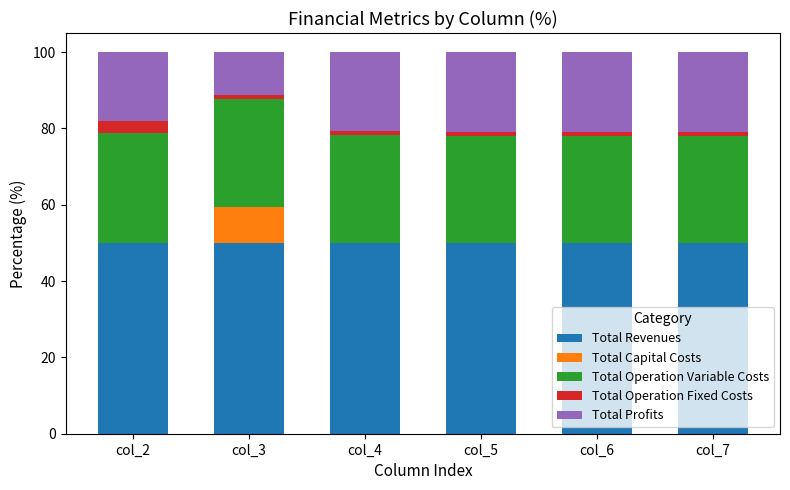

Is it true that Total Revenues equals 50.0 at col_7?

True